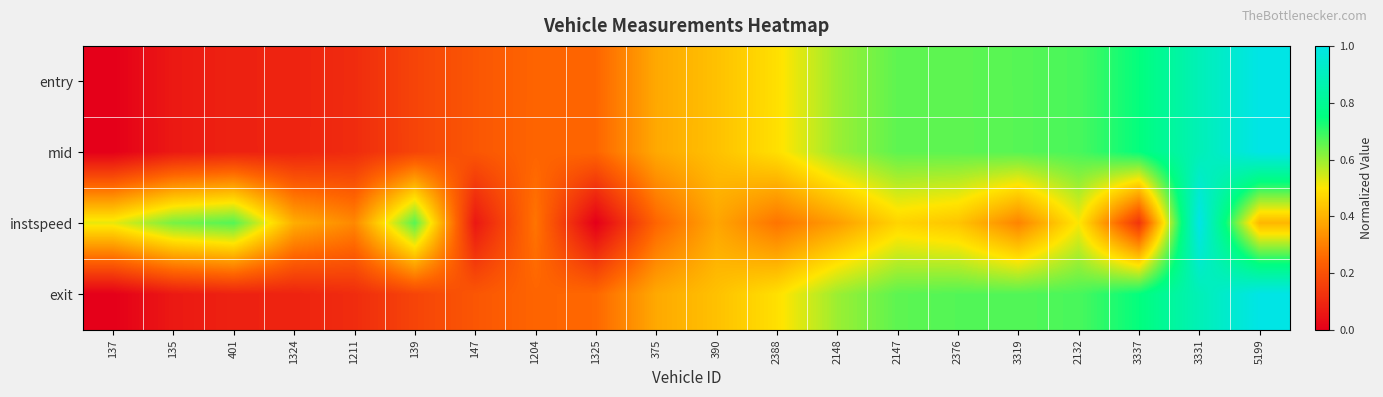

At which category is the sum across all series the highest?

3331